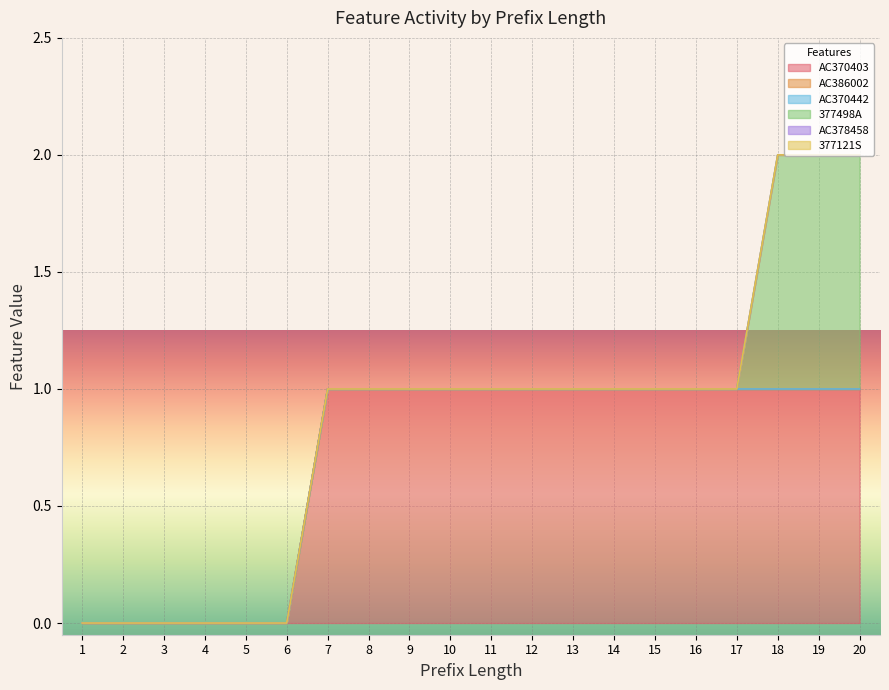

Which has a higher value, 16 or 10?

16